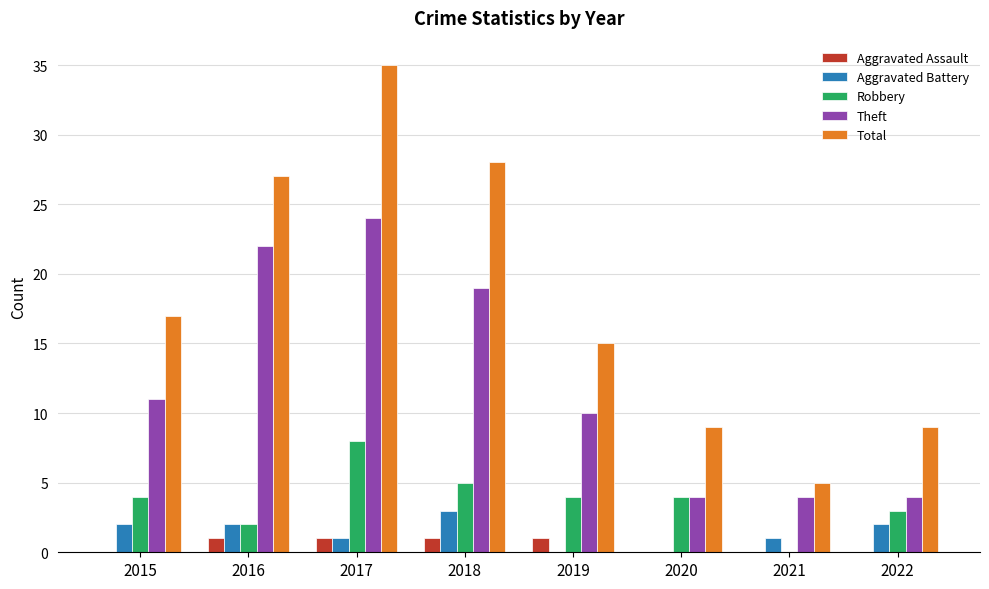

Is the value of Theft at 2019 greater than the value of Aggravated Assault at 2019?

Yes